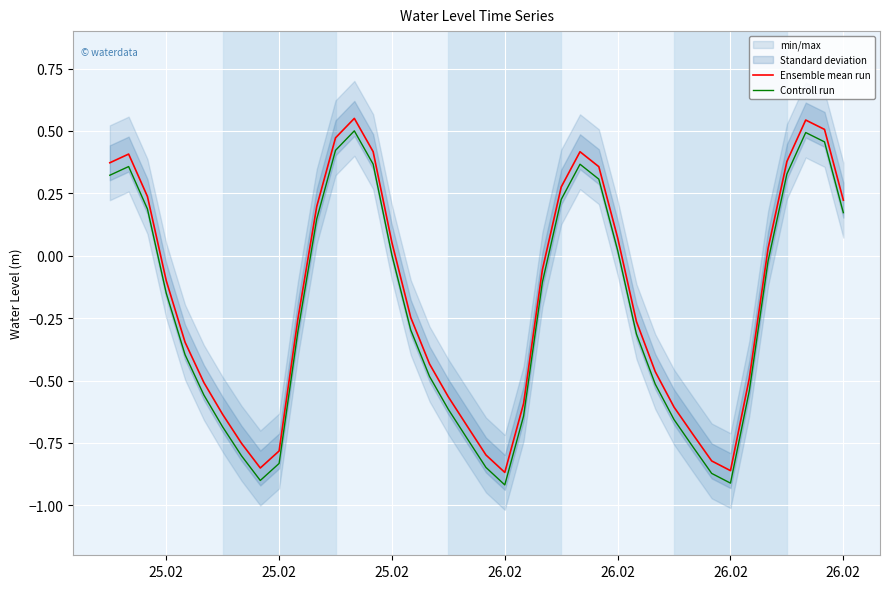

What is the difference between the second highest and second lowest values in the Ensemble mean run series?

1.4